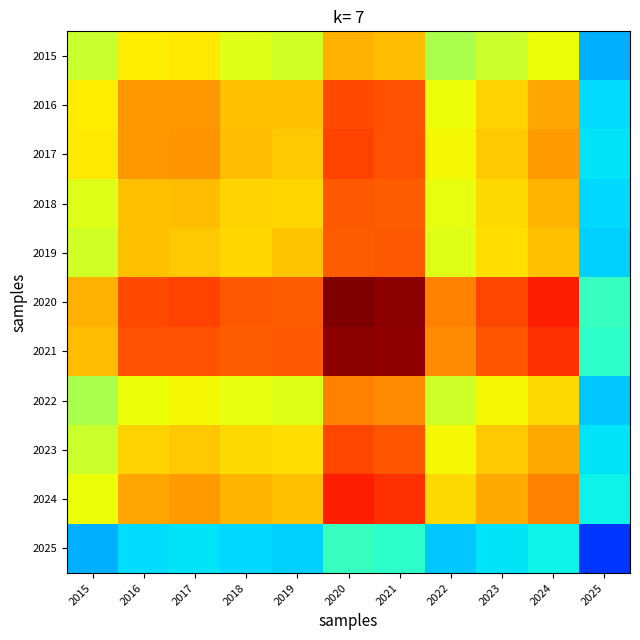

Which series has the widest spread of values?

2020